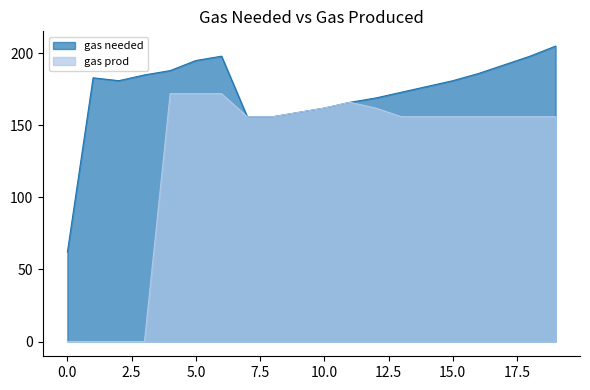

What is the maximum value for gas needed?

205